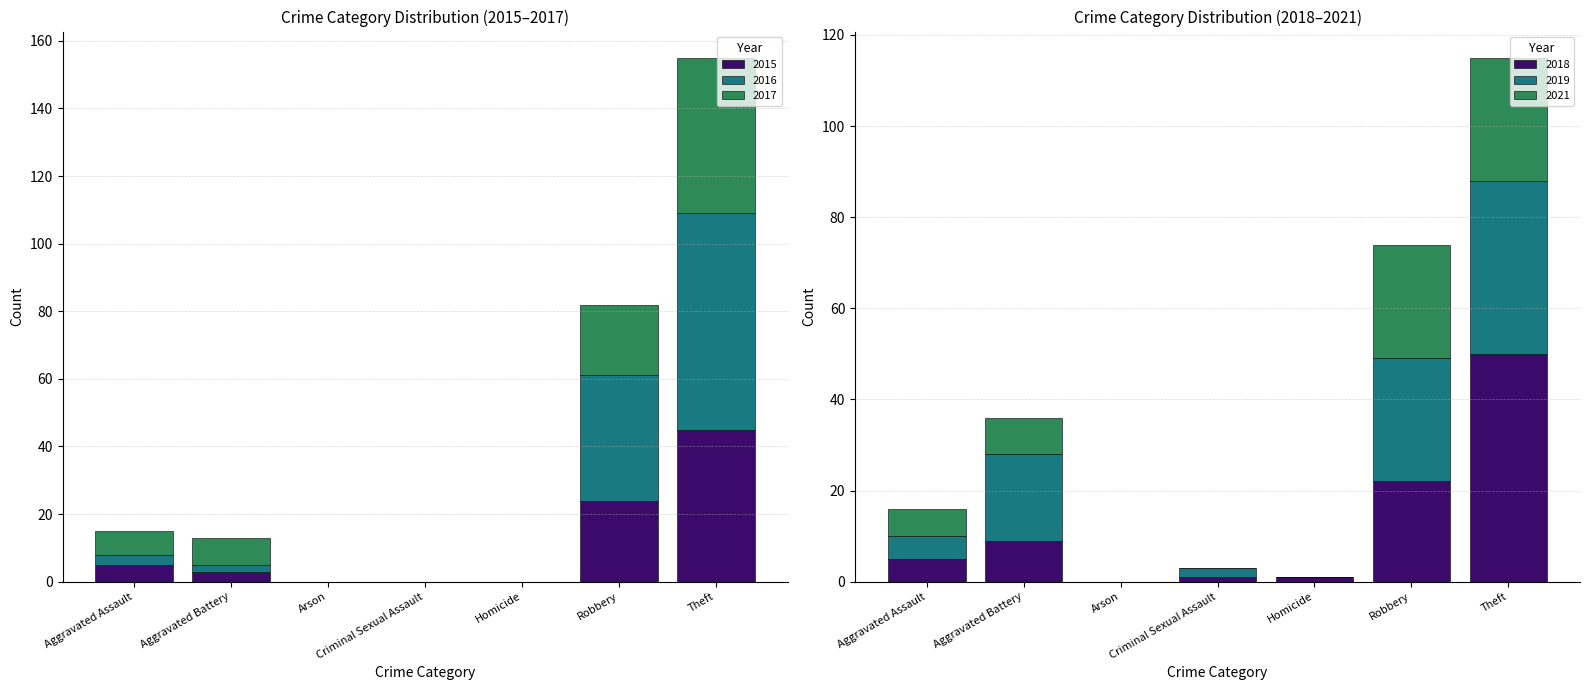

What are all the series names shown in the legend?

2015, 2017, 2019, 2021, 2016, 2018